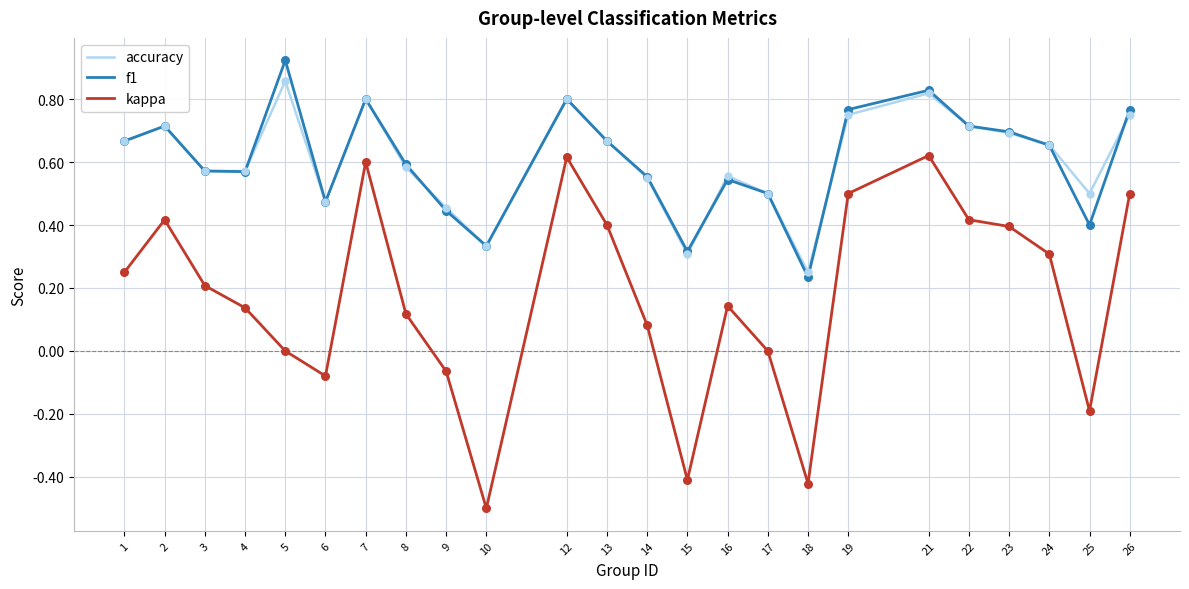

What are all the series names shown in the legend?

accuracy, f1, kappa